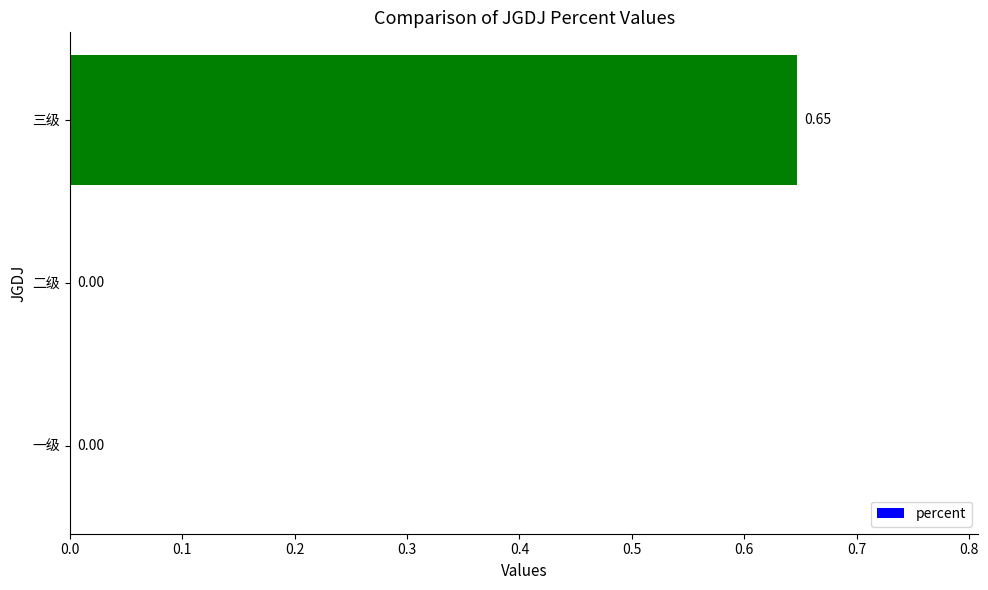

Which has a higher value, 二级 or 三级?

三级